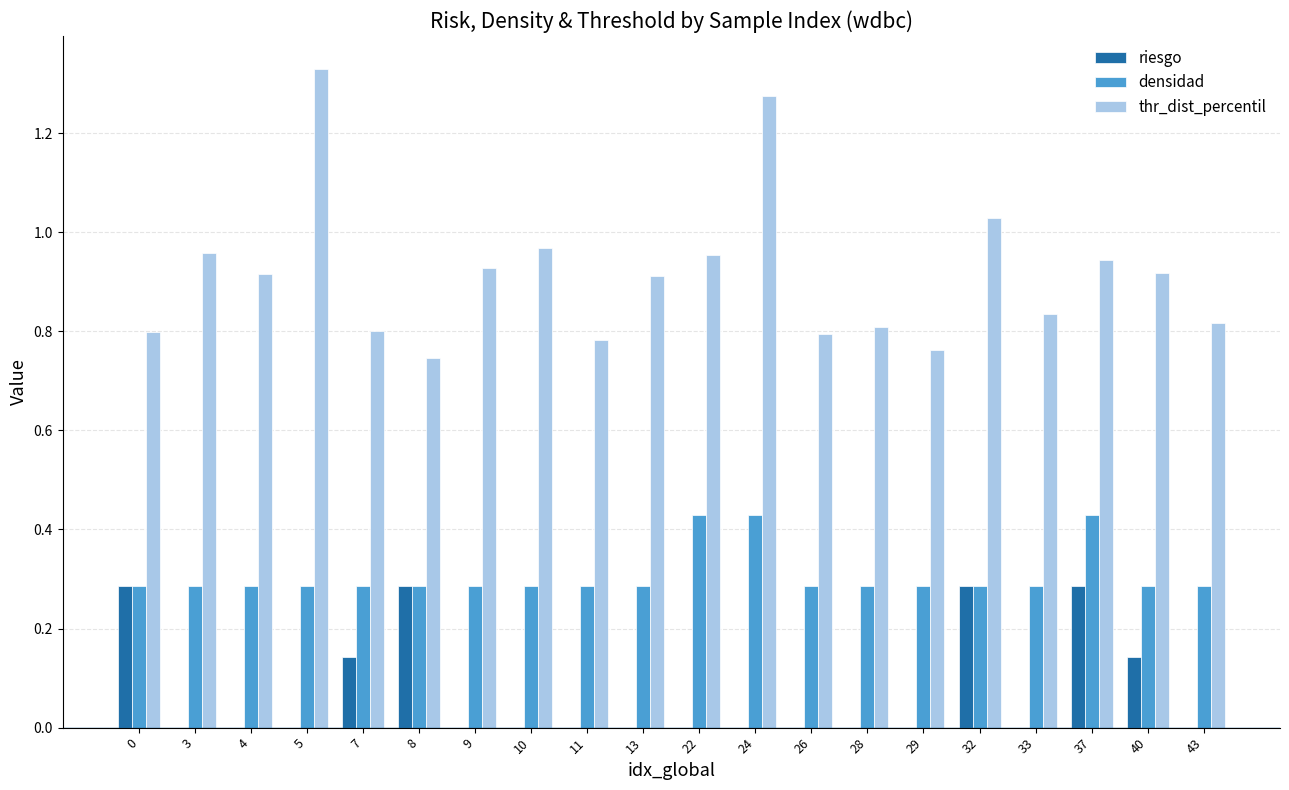

Is the value of densidad at 0 greater than the value of thr_dist_percentil at 43?

No